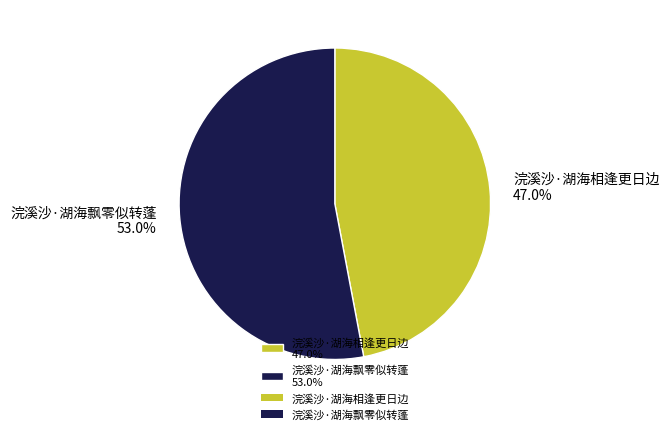

What is the ratio of the value at 浣溪沙·湖海相逢更日边 to the value at 浣溪沙·湖海飘零似转蓬?

0.9